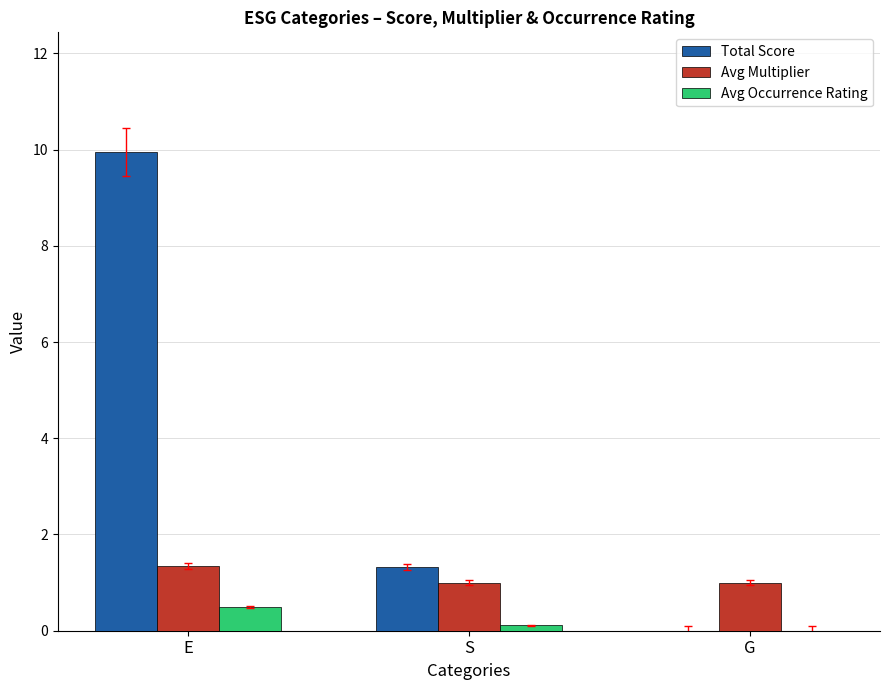

Which series has the largest range (max minus min)?

Total Score